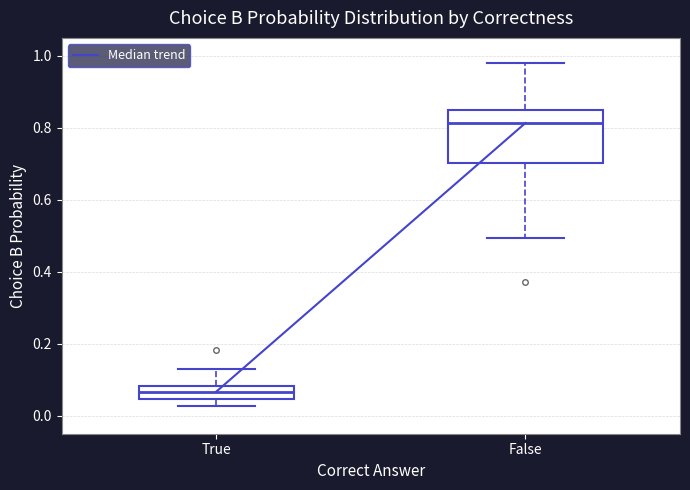

Comparing the boxes themselves (not the whiskers), which one is the tallest?

False